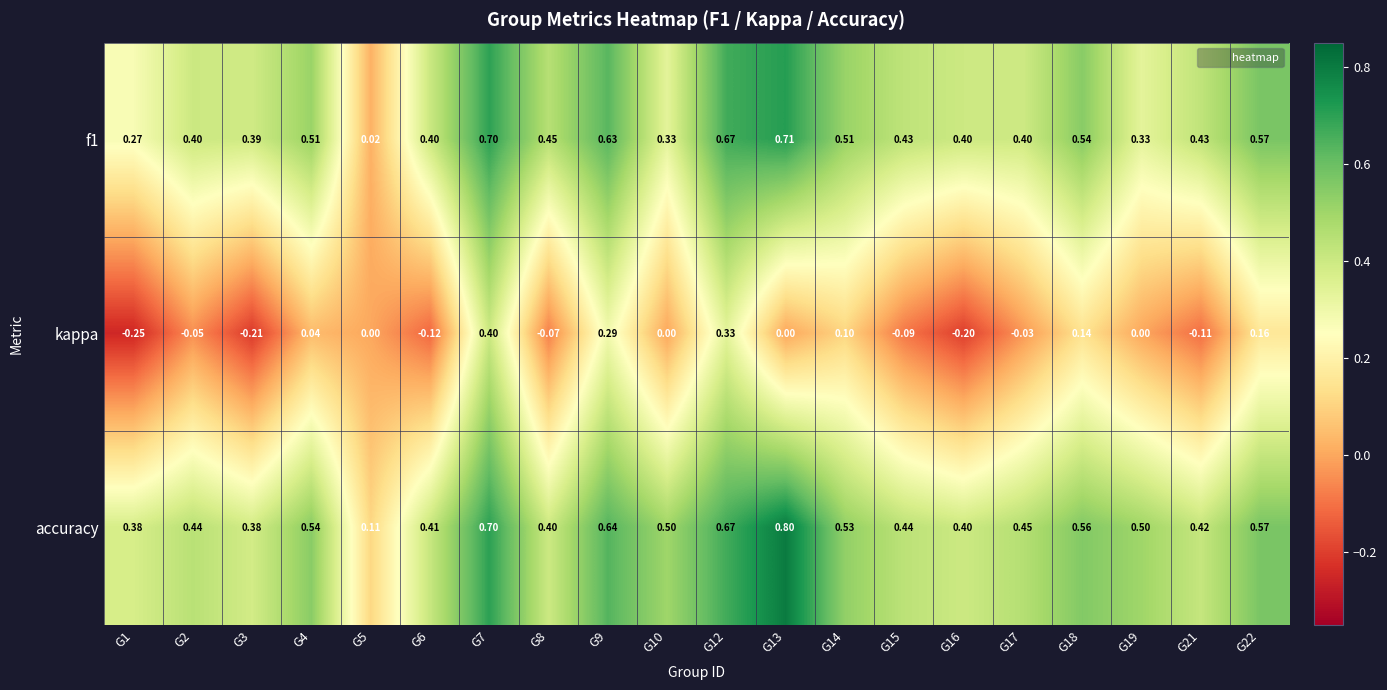

At which category is the sum across all series the highest?

G7